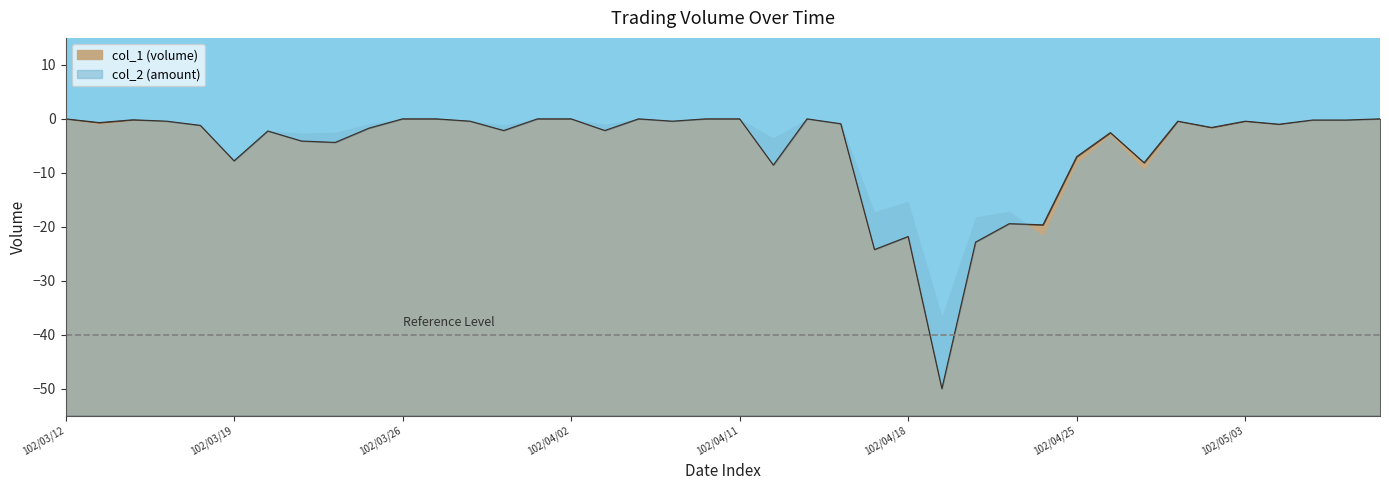

What is the sum of the values at 102/05/06 and 102/03/14?

-1.2